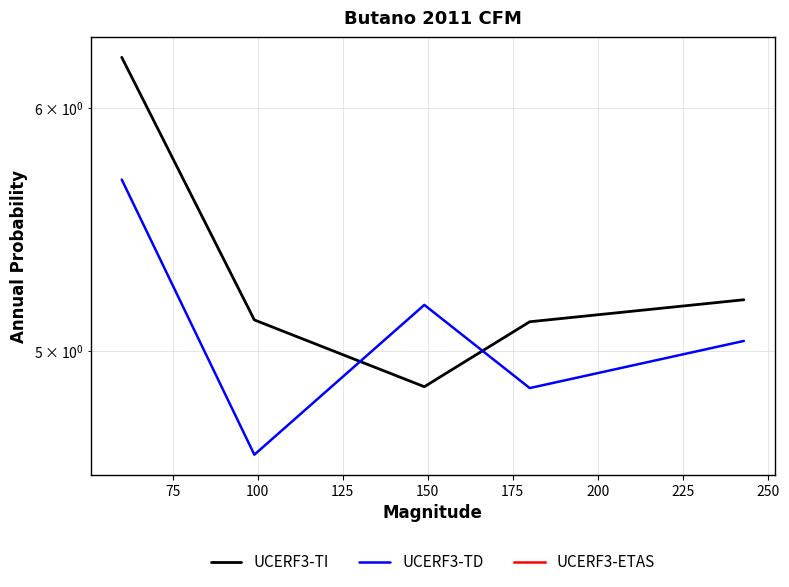

List the series in order of their peak value, highest first.

UCERF3-TI, UCERF3-TD